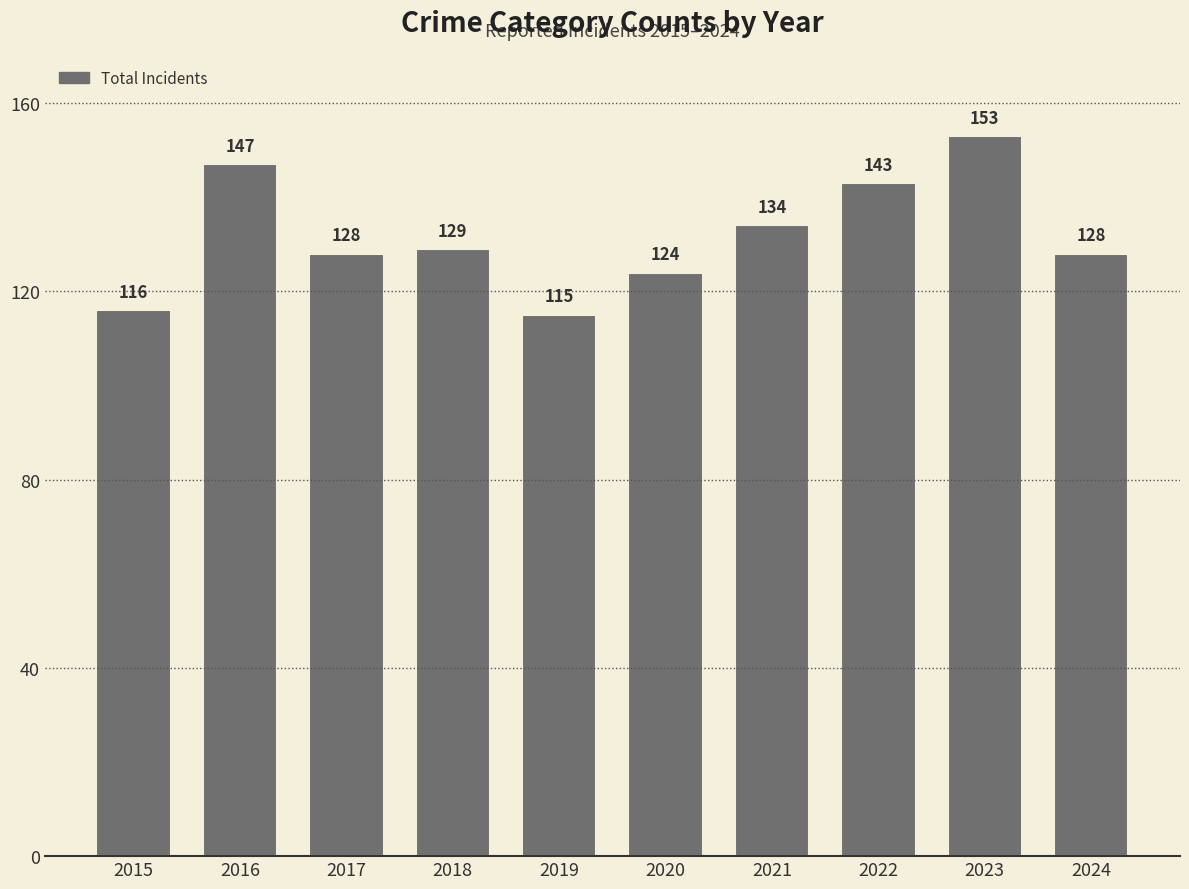

What is the minimum value shown in the chart?

115